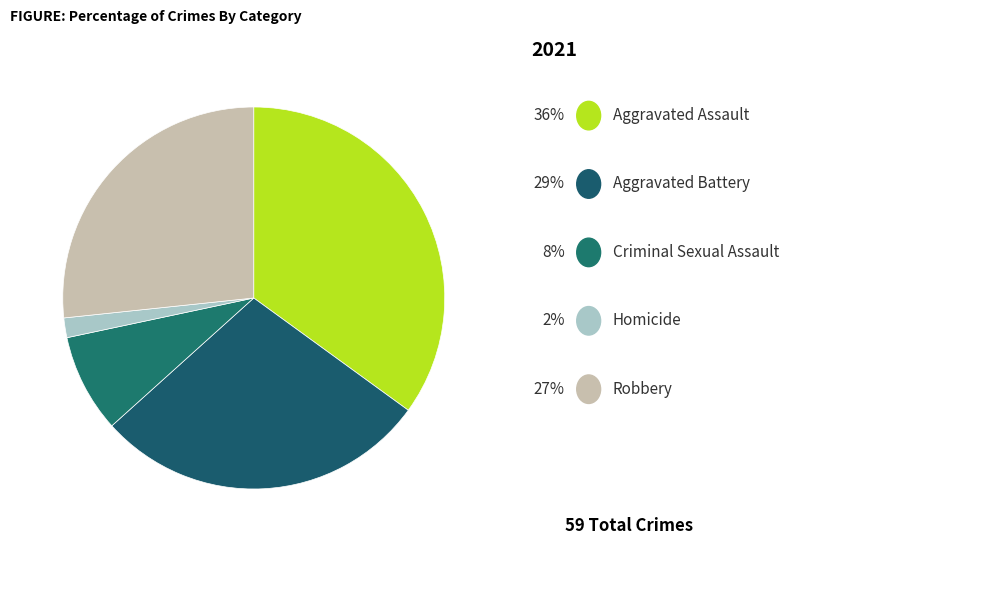

Count the number of slices in the pie.

5